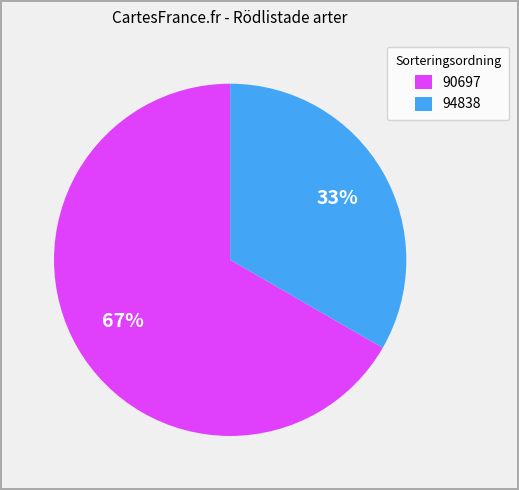

How many slices are in this pie chart?

2